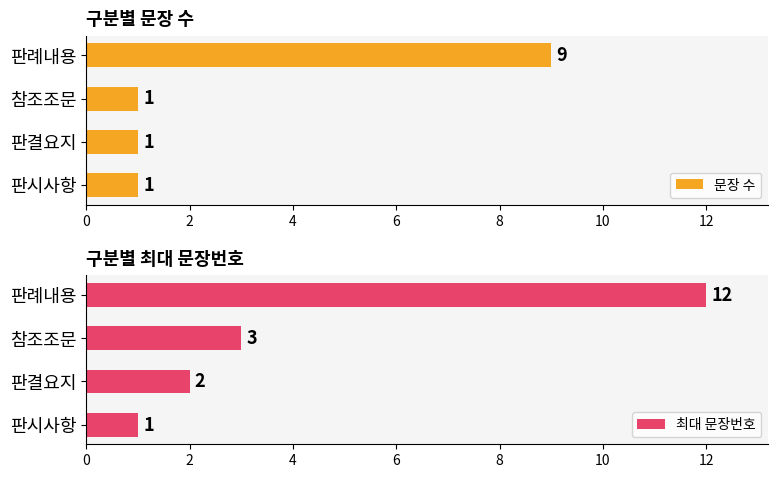

What are all the series names shown in the legend?

문장 수, 최대 문장번호